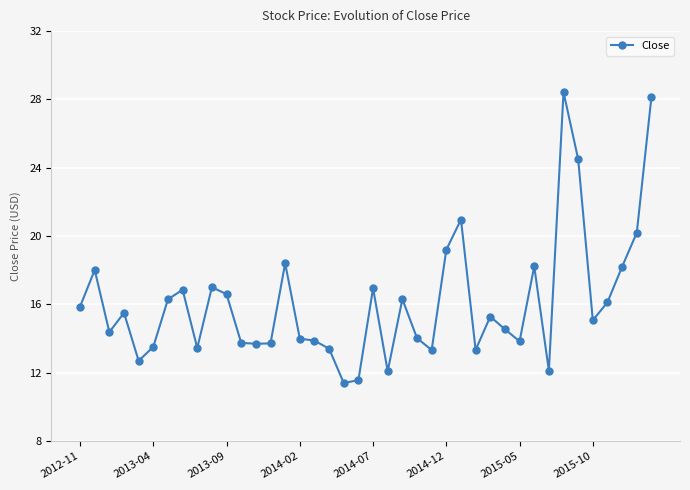

What is the average value?

16.1